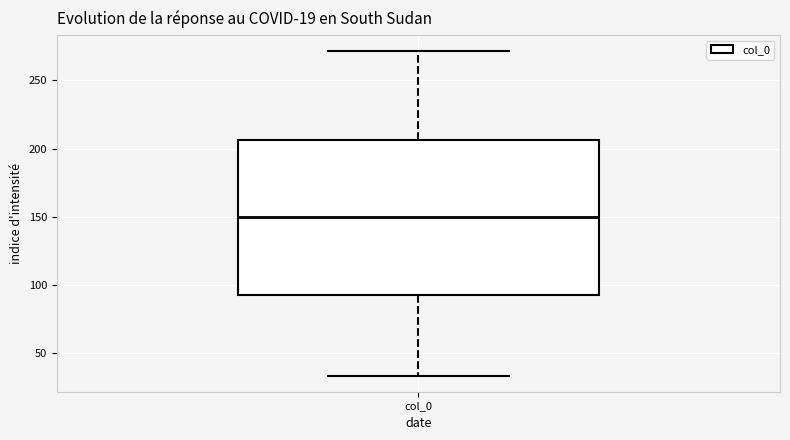

Where is the lower edge of the box for col_0 on the y-axis? The values are not printed on the chart, so give them approximately, as read against the axis.

90